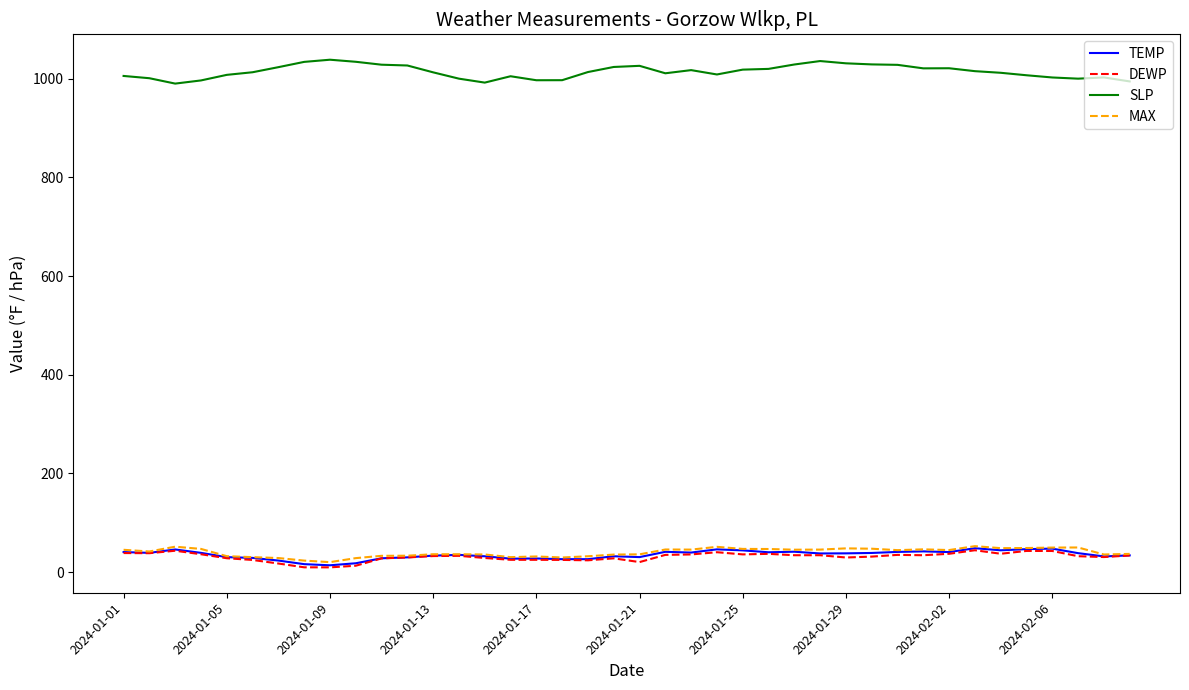

What are all the series names shown in the legend?

TEMP, DEWP, SLP, MAX